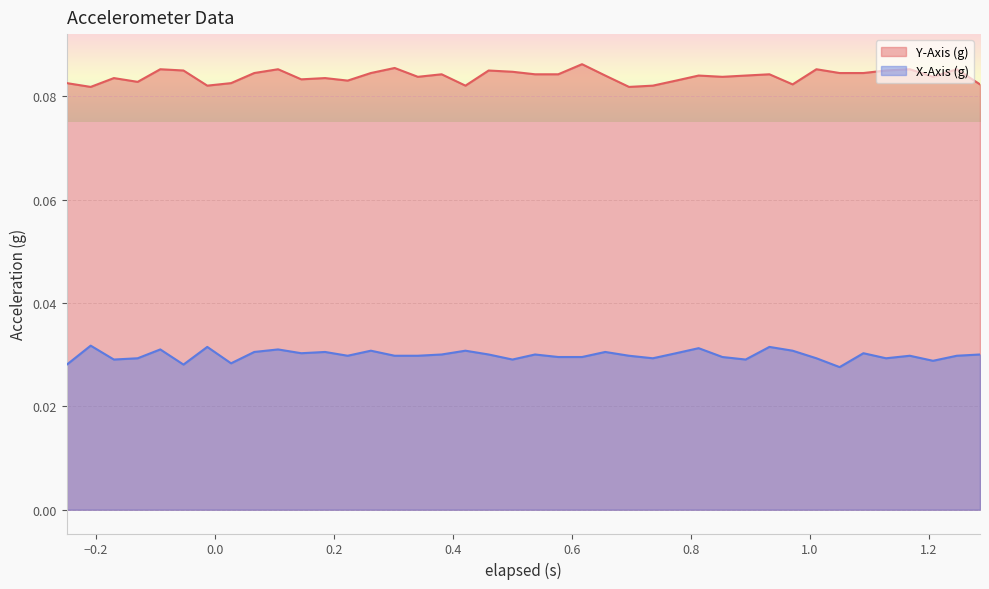

Which series has the largest total across all categories?

Y-Axis (g)